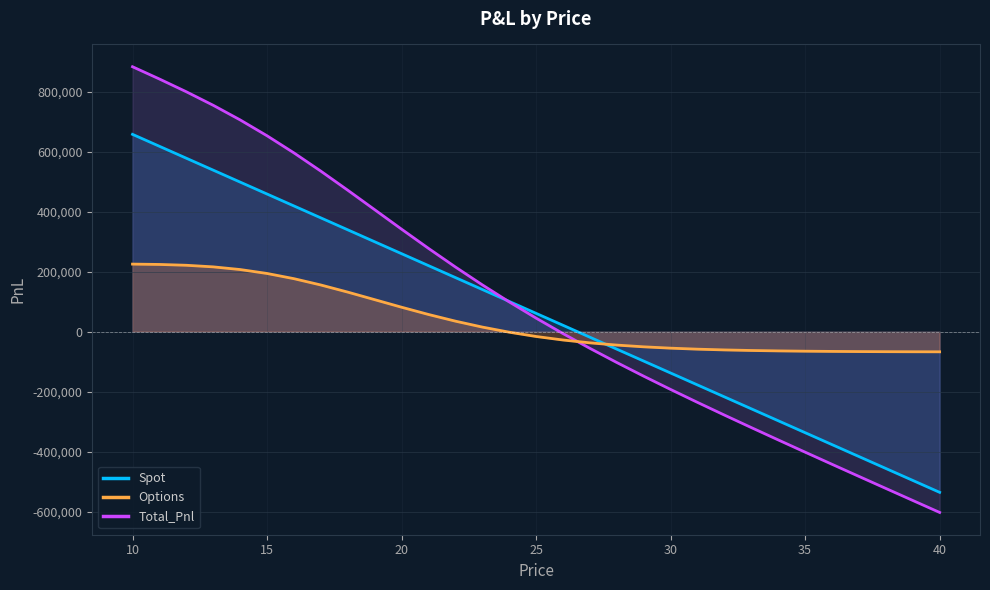

Which series ends up on top after the final intersection of Options and Total_Pnl?

Options